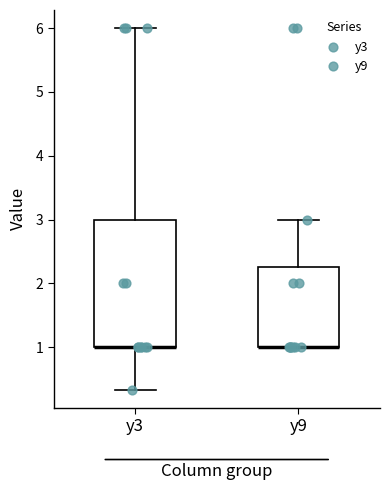

Which box is the tallest, from its lower edge to its upper edge?

y3